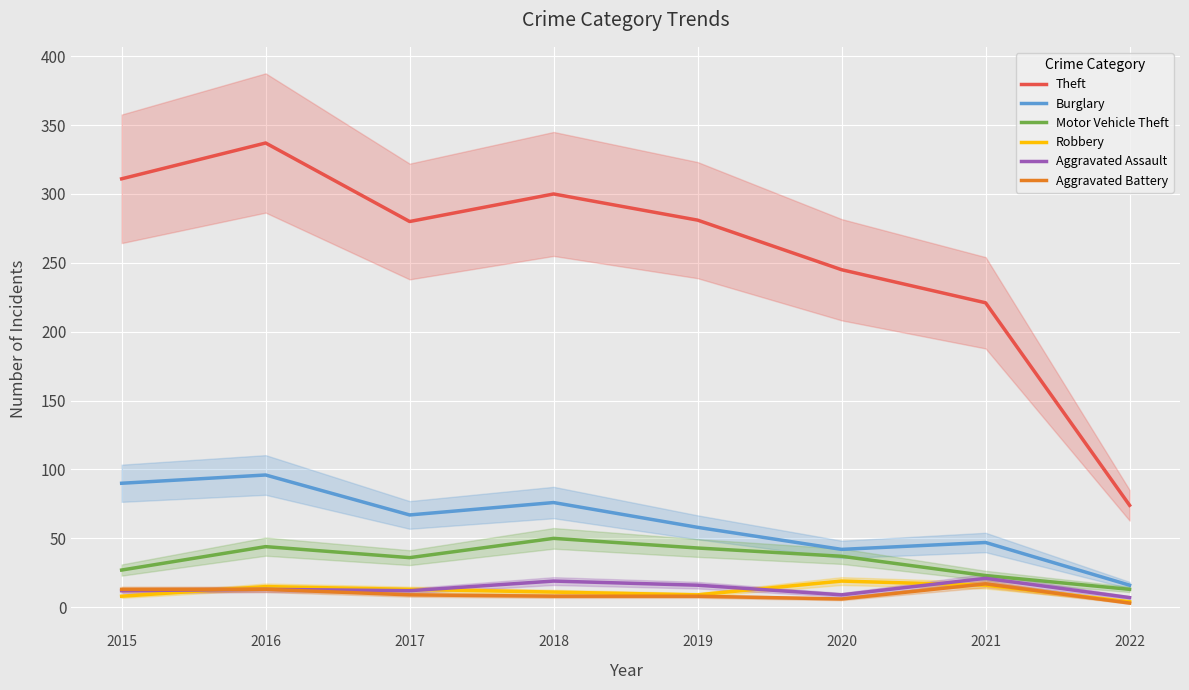

In Motor Vehicle Theft, how many points are lower than both neighbors (excluding endpoints)?

1